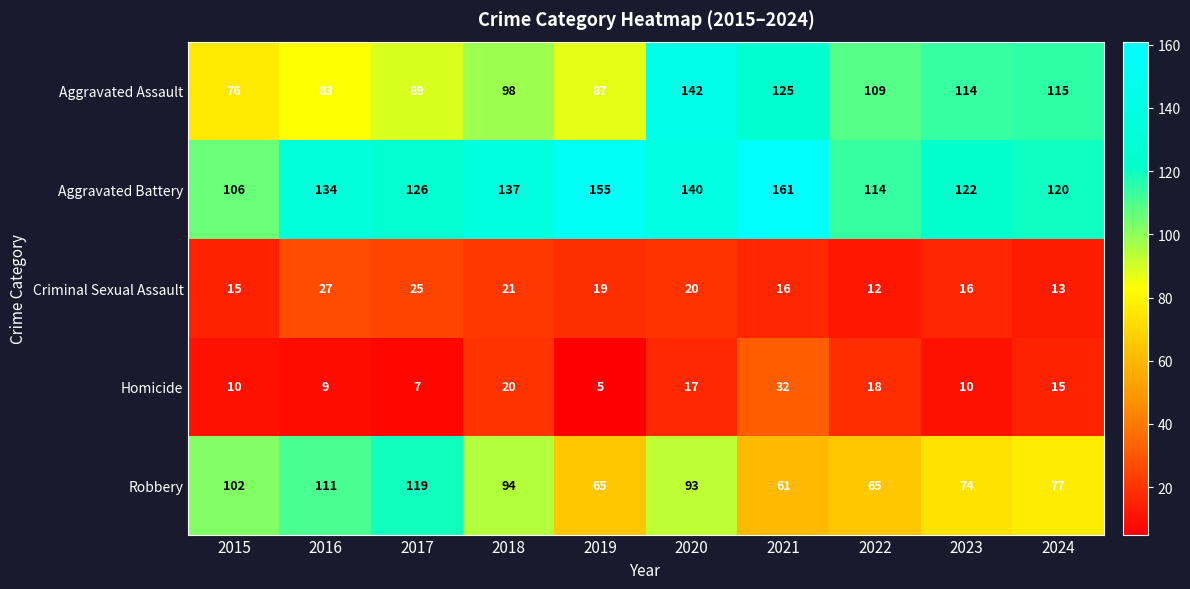

At how many categories does at least one series exceed 7?

10